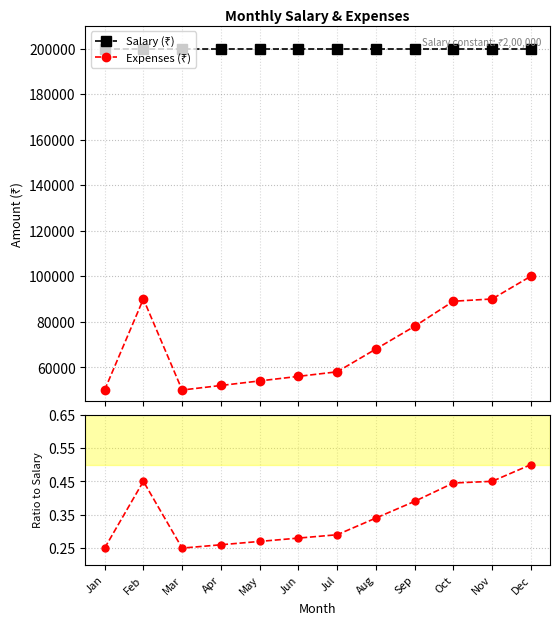

List the labels in order of Expenses (₹) value, largest first.

Dec, Feb, Nov, Oct, Sep, Aug, Jul, Jun, May, Apr, Jan, Mar